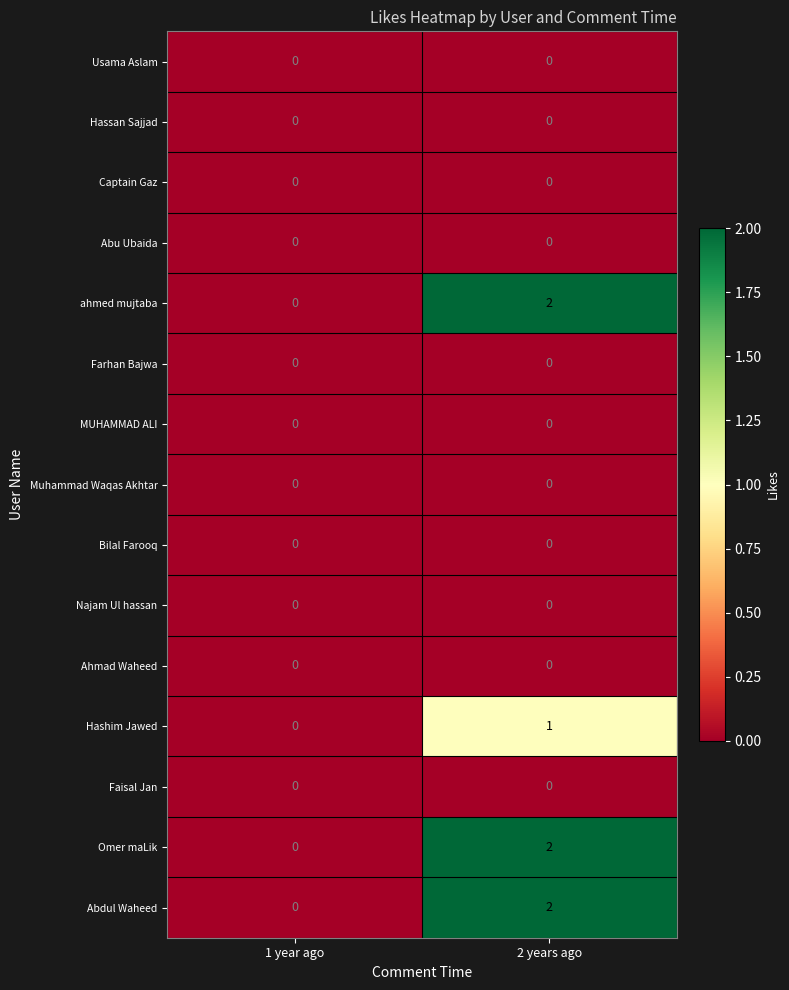

The value of Omer maLik at 2 years ago is 2. True or false?

True